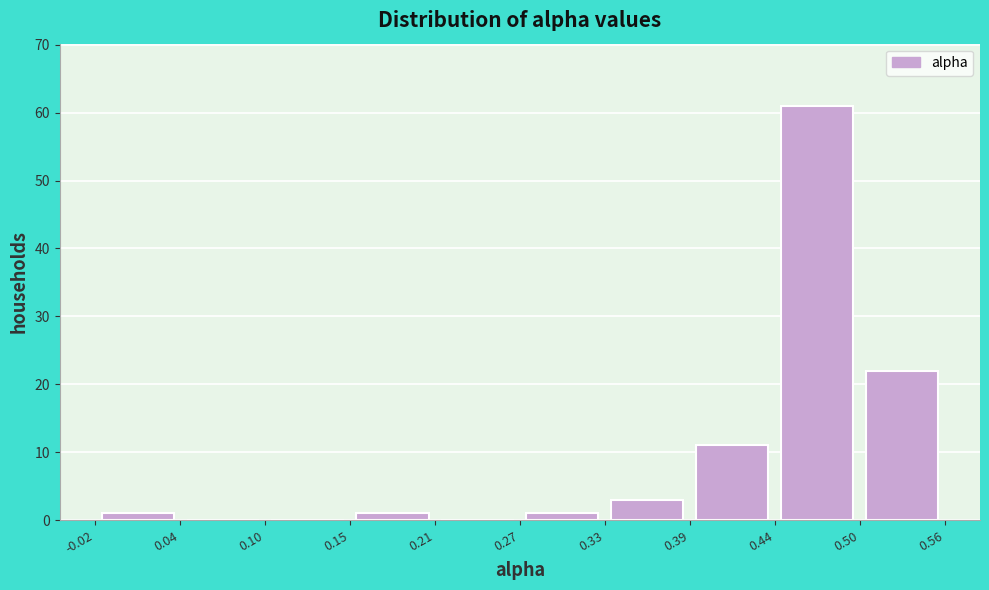

How tall is the bar that spans 0.27 to 0.33 on the x-axis? The values are not printed on the chart, so give them approximately, as read against the axis.

1